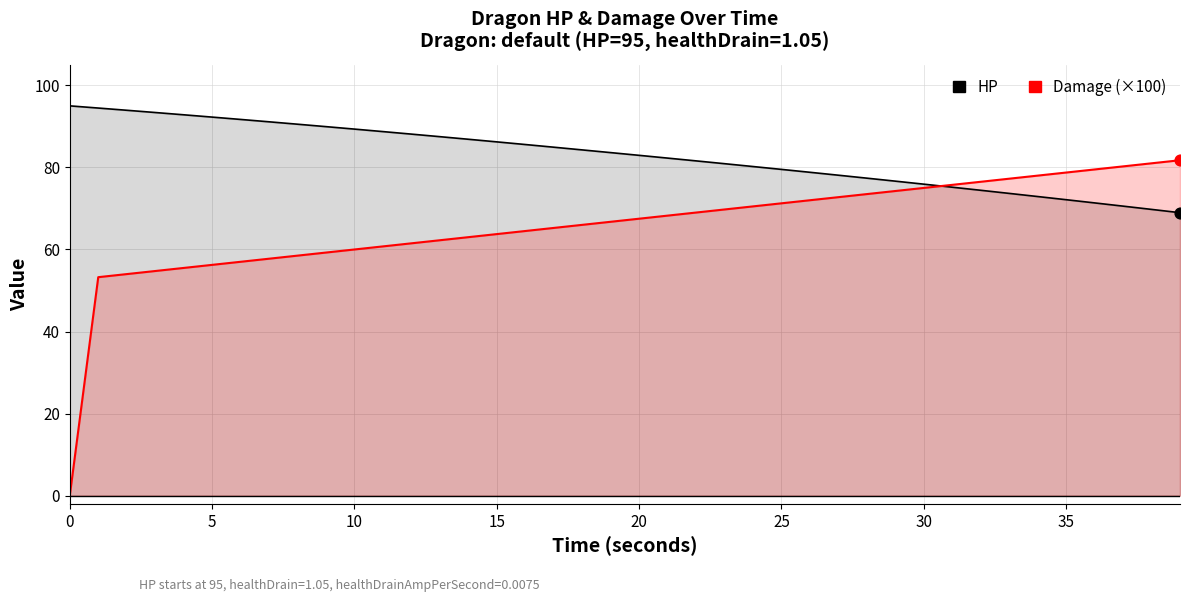

Which series has the largest Y range (max minus min)?

Damage (×100)